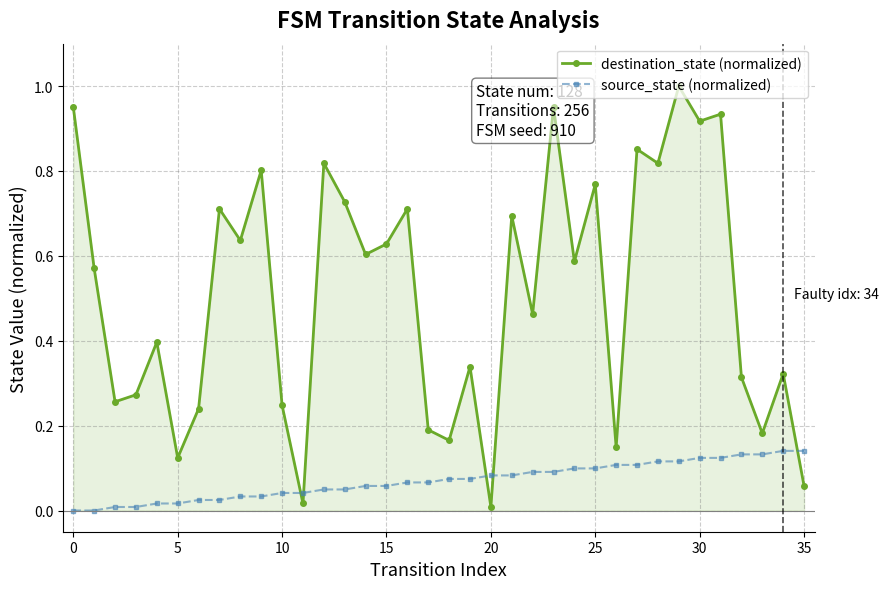

Which series has the largest total across all categories?

destination_state (normalized)